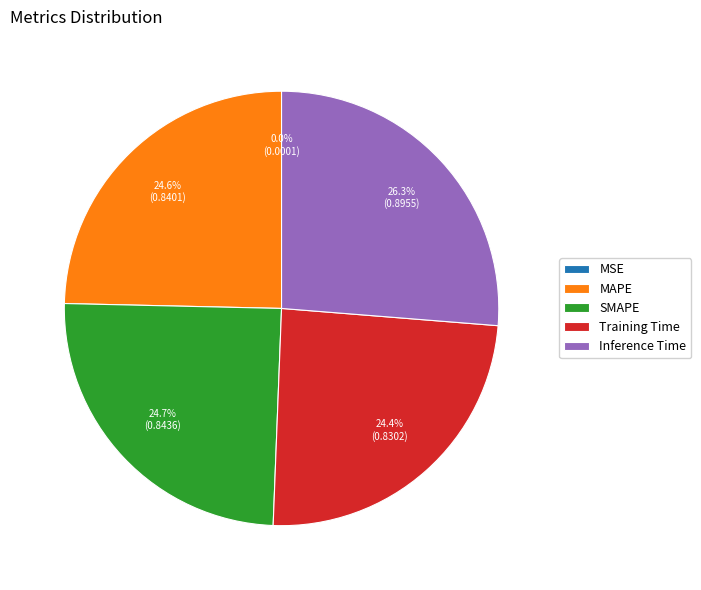

What is the total percentage of Inference Time and MAPE?

50.9%